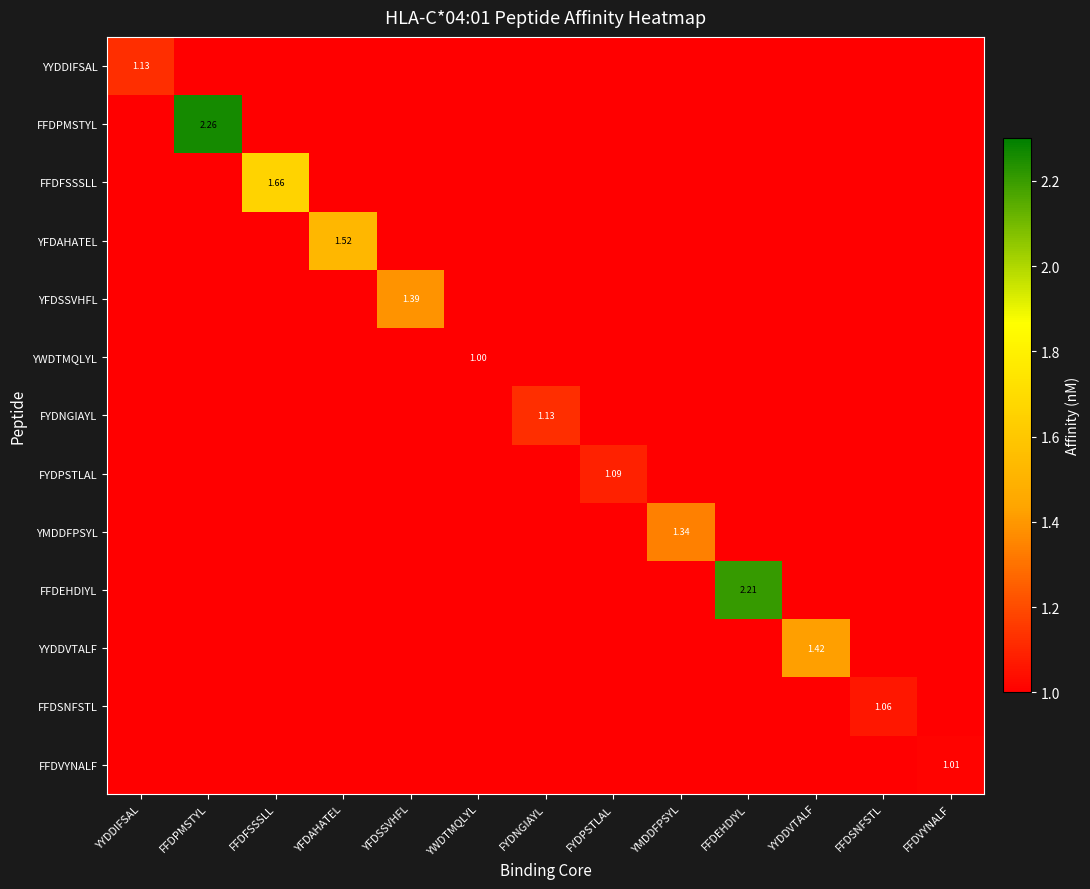

Rank the categories by YFDSSVHFL value from highest to lowest.

YFDSSVHFL, YYDDIFSAL, FFDPMSTYL, FFDFSSSLL, YFDAHATEL, YWDTMQLYL, FYDNGIAYL, FYDPSTLAL, YMDDFPSYL, FFDEHDIYL, YYDDVTALF, FFDSNFSTL, FFDVYNALF